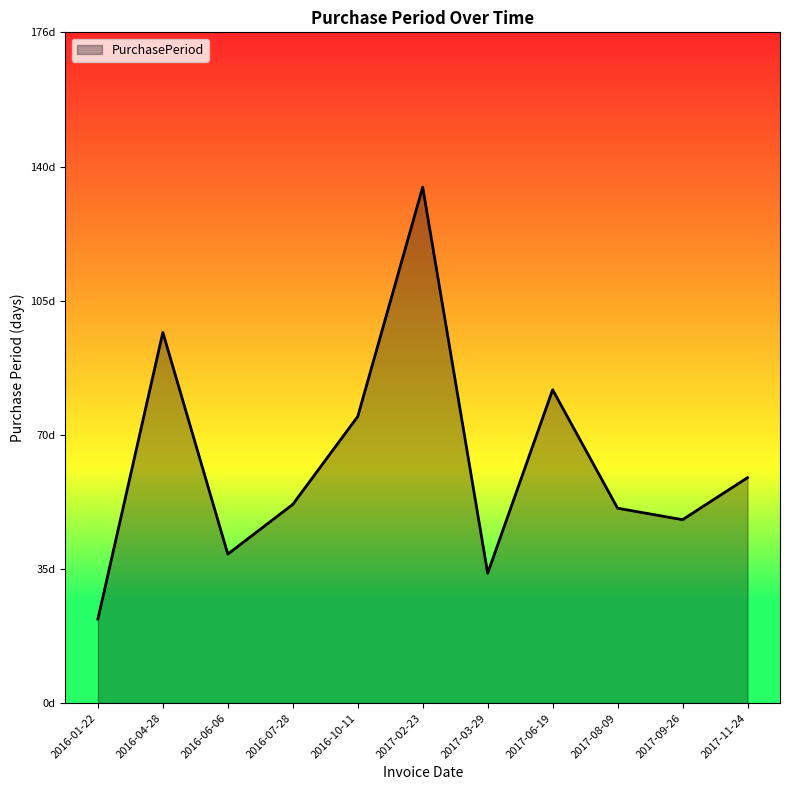

What is the difference between the maximum and second lowest values?

101